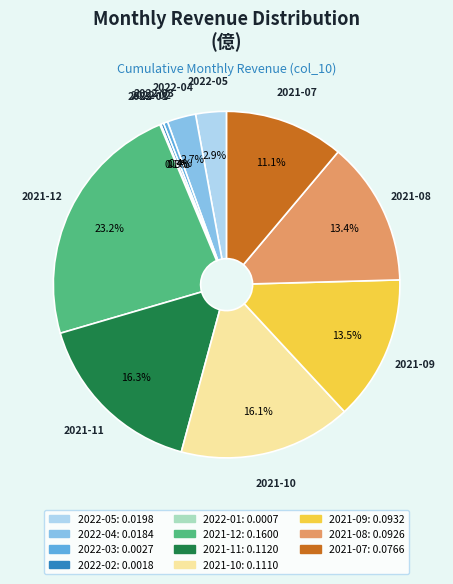

What is the largest slice in the pie chart?

2021-12